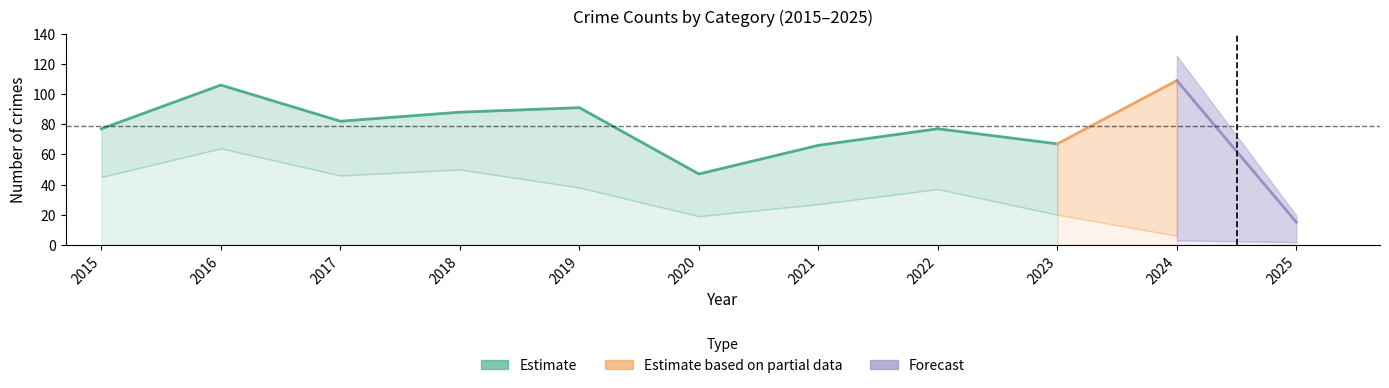

How many lines are shown in the chart?

5